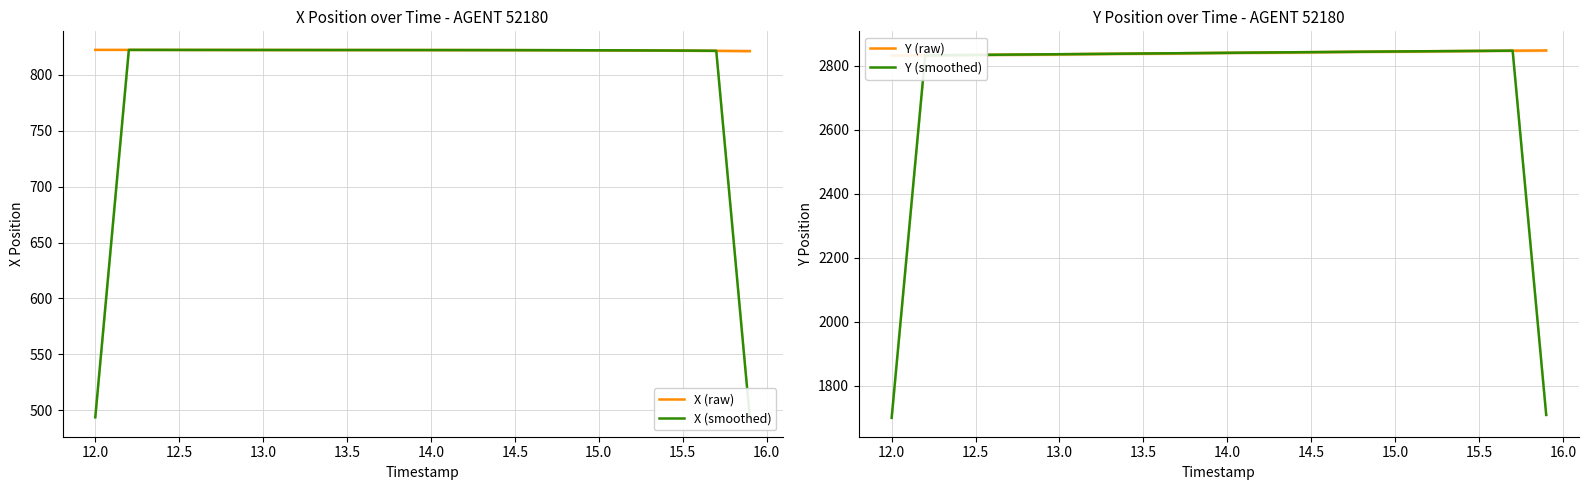

What is the difference between the maximum and minimum values in the Y (smoothed) series?

1147.8